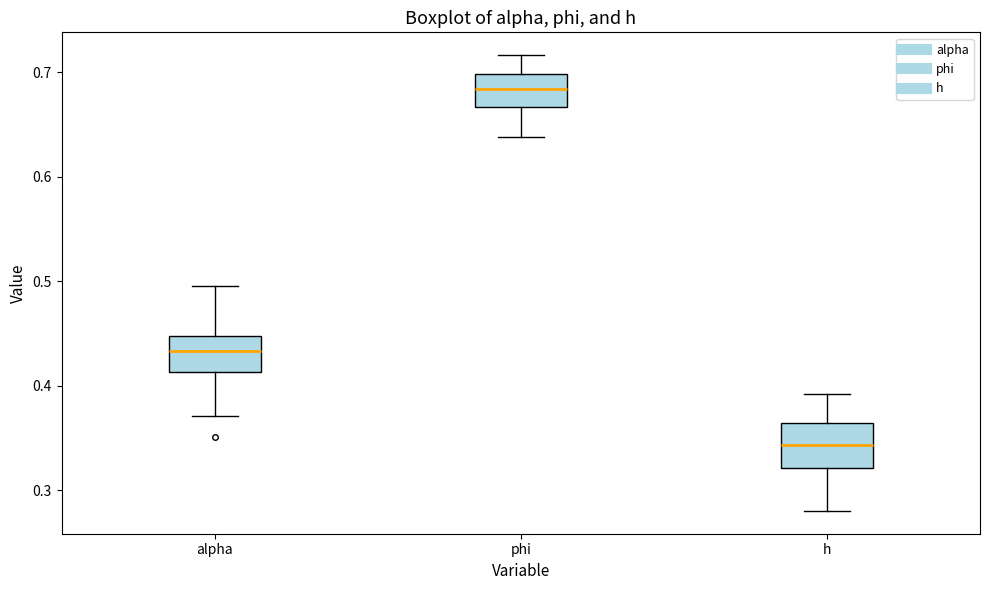

Where does the lower whisker of the box for alpha end on the y-axis? The values are not printed on the chart, so give them approximately, as read against the axis.

0.37